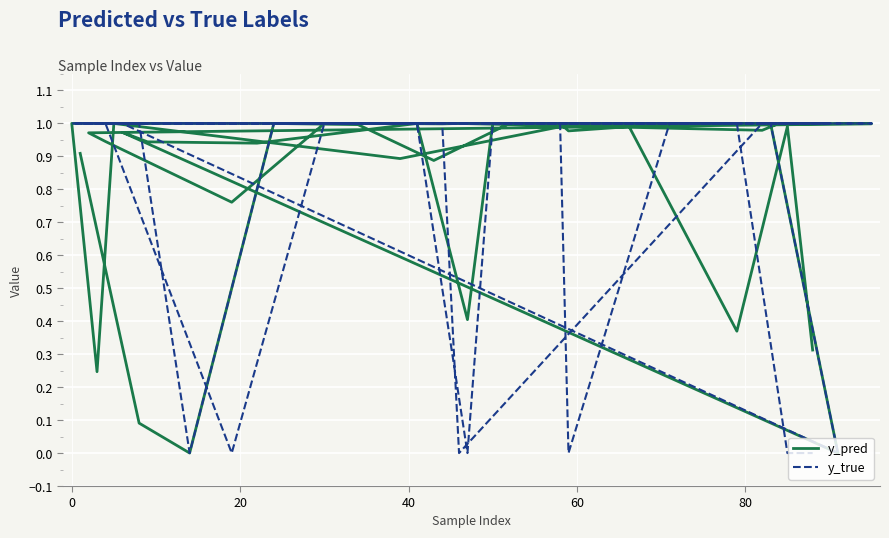

What is the label of the 4th point from the left?

40